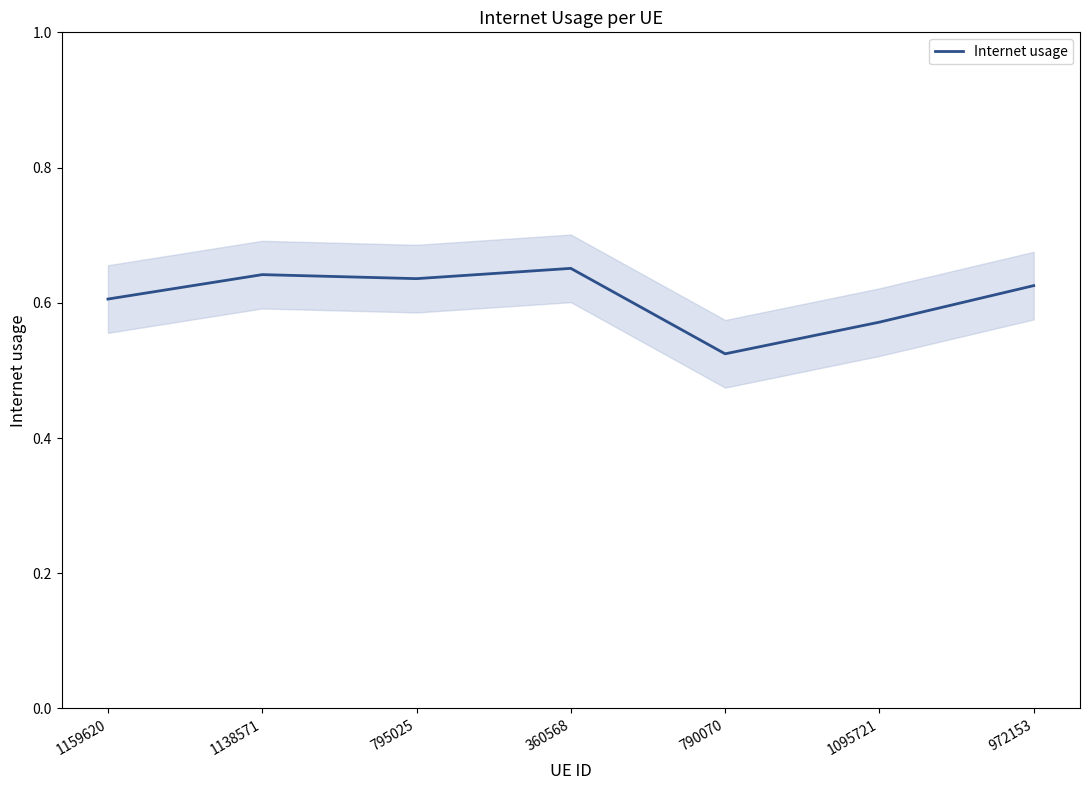

At which category does the chart reach its peak across all series?

360568